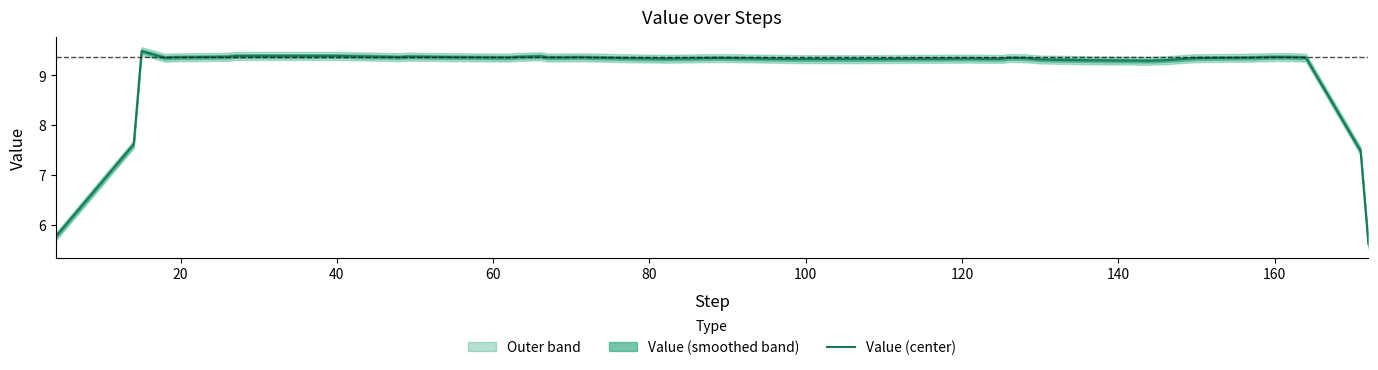

What is the sum of all values?

363.2